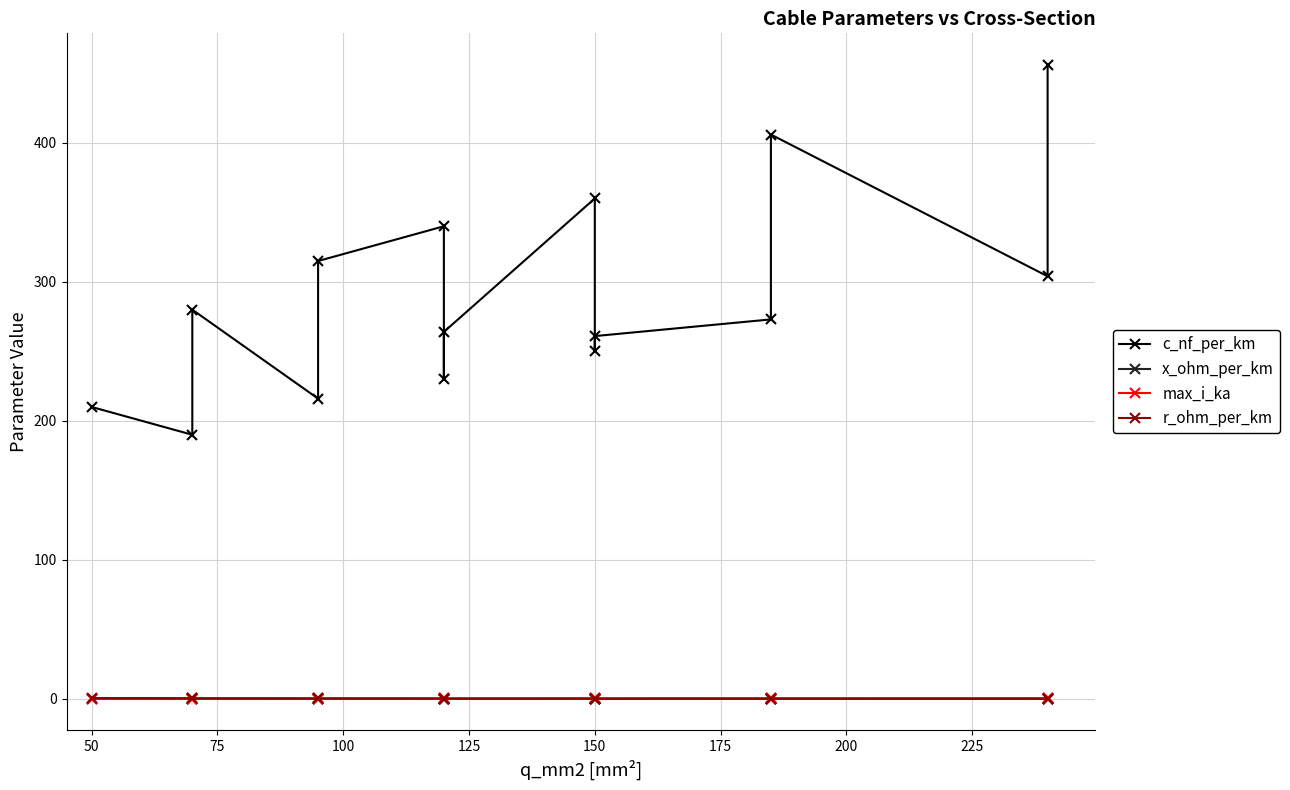

What is the difference between the maximum and minimum values in the r_ohm_per_km series?

0.5